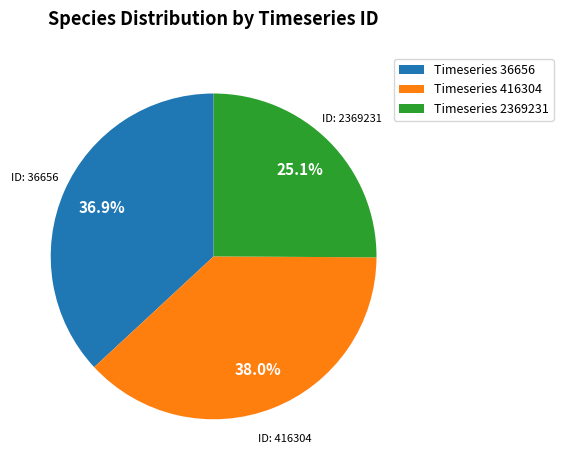

Which category has the smallest portion of the pie?

Timeseries 2369231